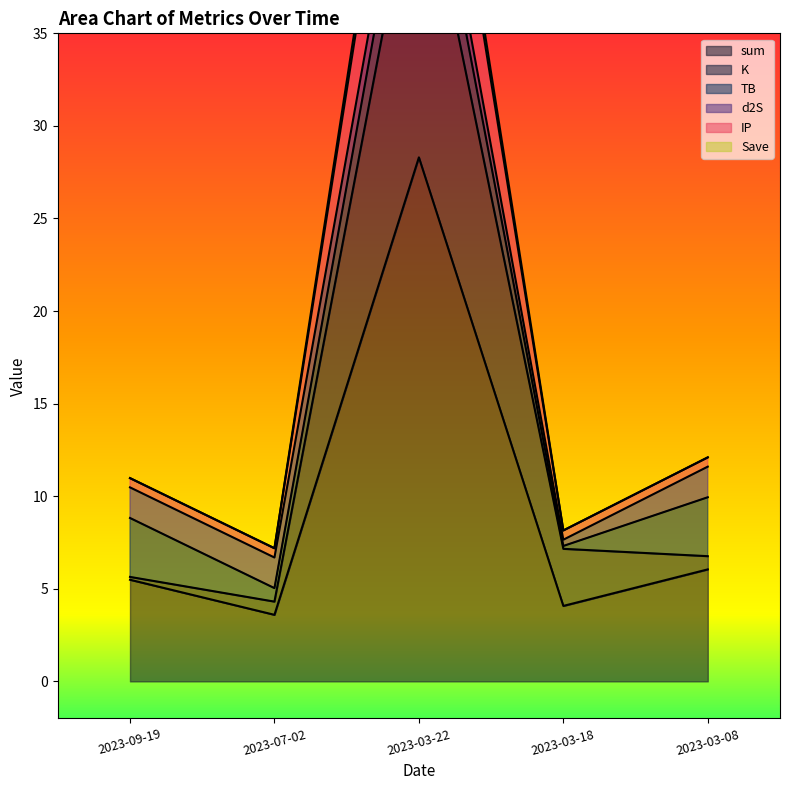

The value of sum at 2023-09-19 is 2.0. True or false?

False